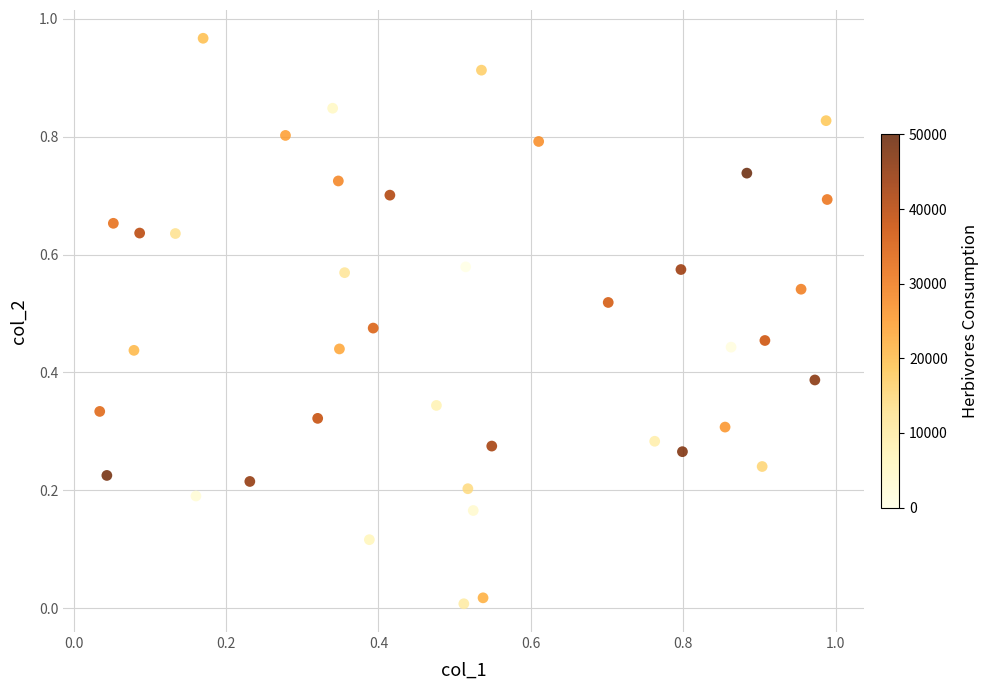

How many points are shown in the scatter plot?

40